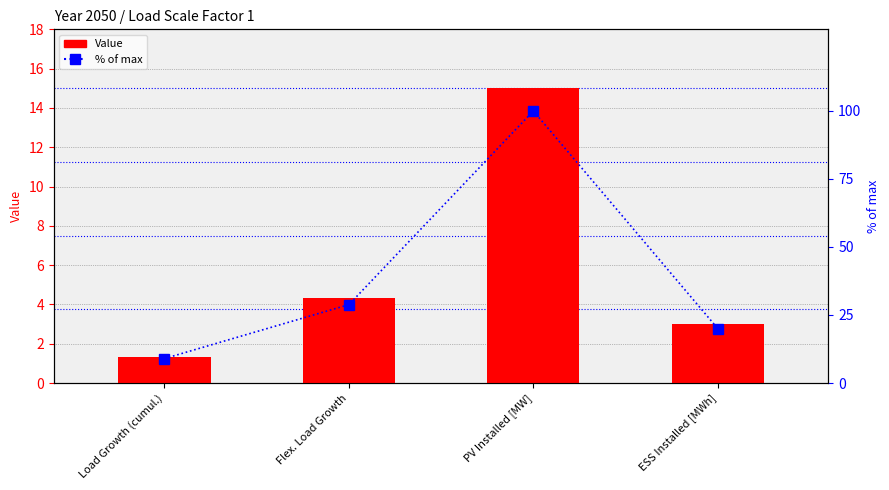

List the series in order of their peak value, highest first.

% of max, Value